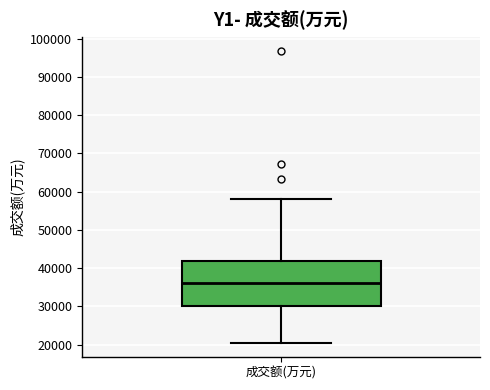

Where is the lower edge of the box for 成交额(万元) on the y-axis? The values are not printed on the chart, so give them approximately, as read against the axis.

30000